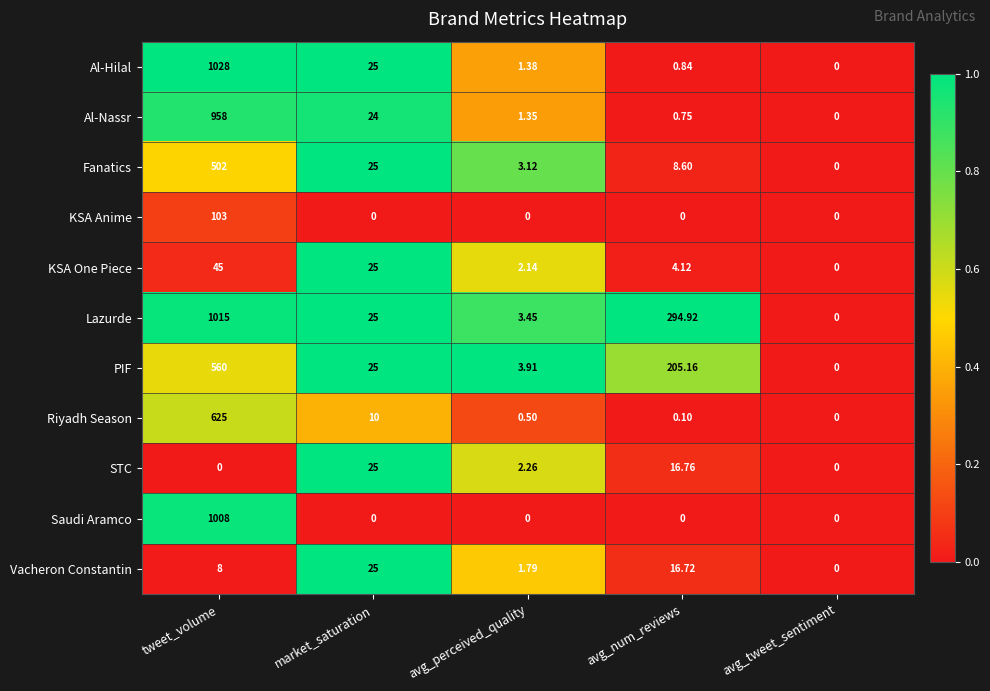

Which series has the largest total across all categories?

Lazurde